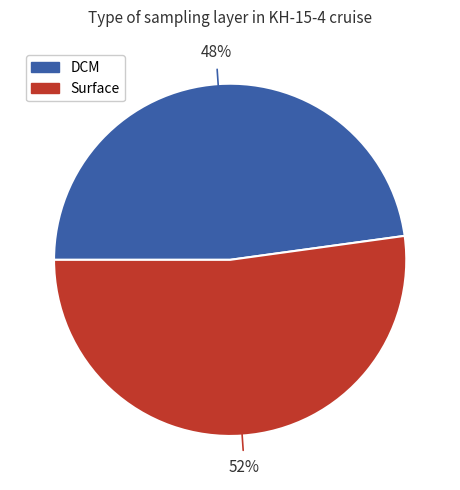

Is there any slice that represents more than half of the pie?

Yes